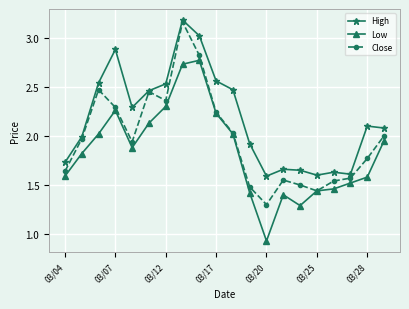

What is the lowest value of the Close series?

1.3